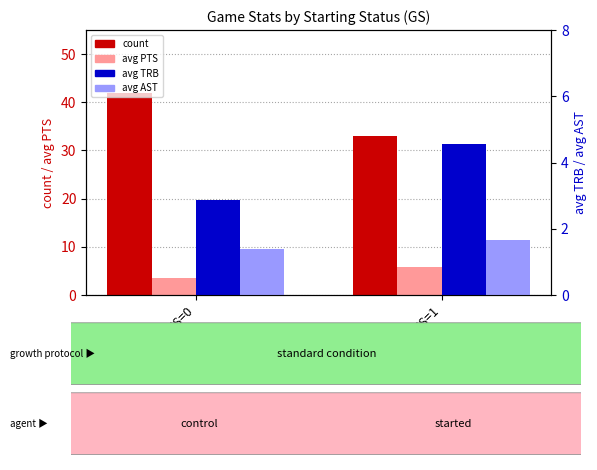

Reading left to right, extract all data points from this chart.

count: 42.0	33.0
avg PTS: 3.5	5.7
avg TRB: 2.9	4.5
avg AST: 1.4	1.7